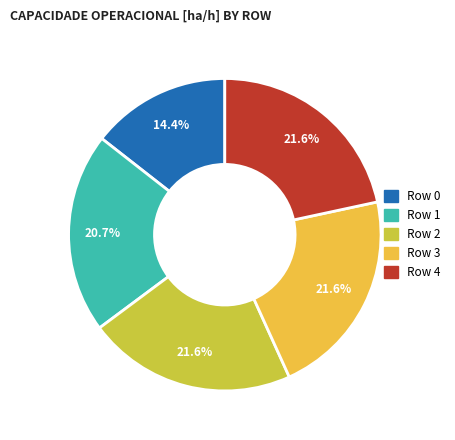

Count the number of slices in the pie.

5